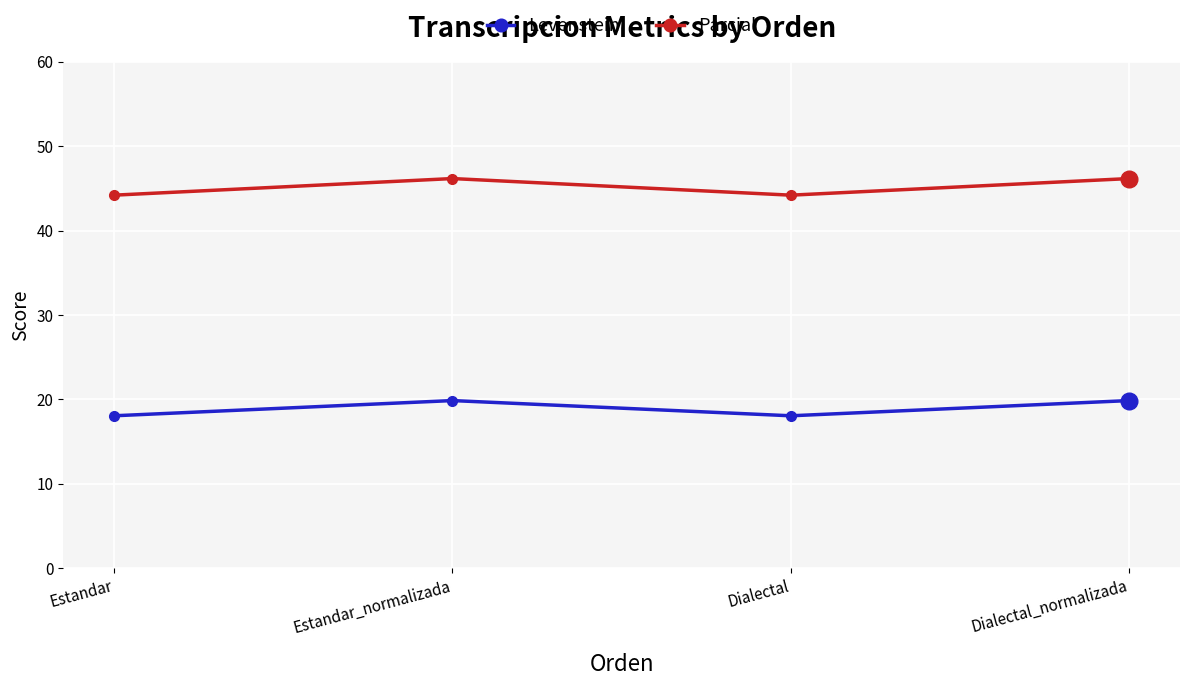

What are all the series names shown in the legend?

Levenstein, Parcial